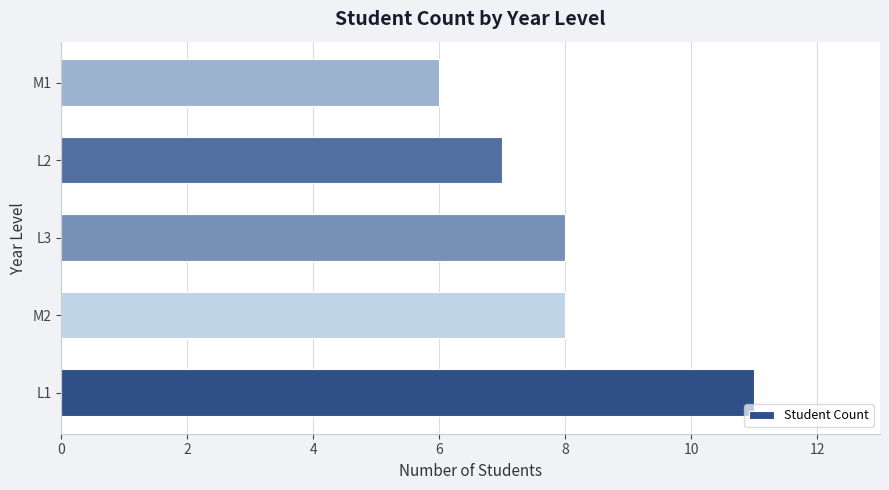

Are the bars horizontal?

Yes